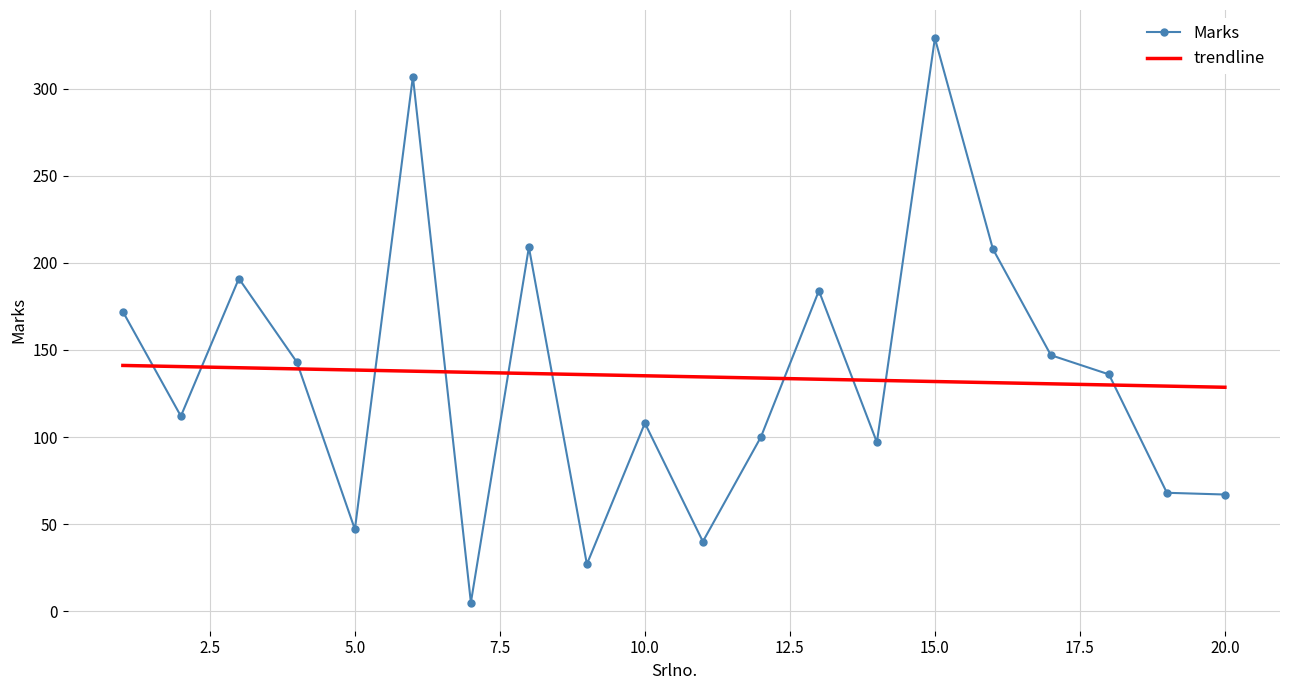

What is the highest value of the trendline series?

141.1